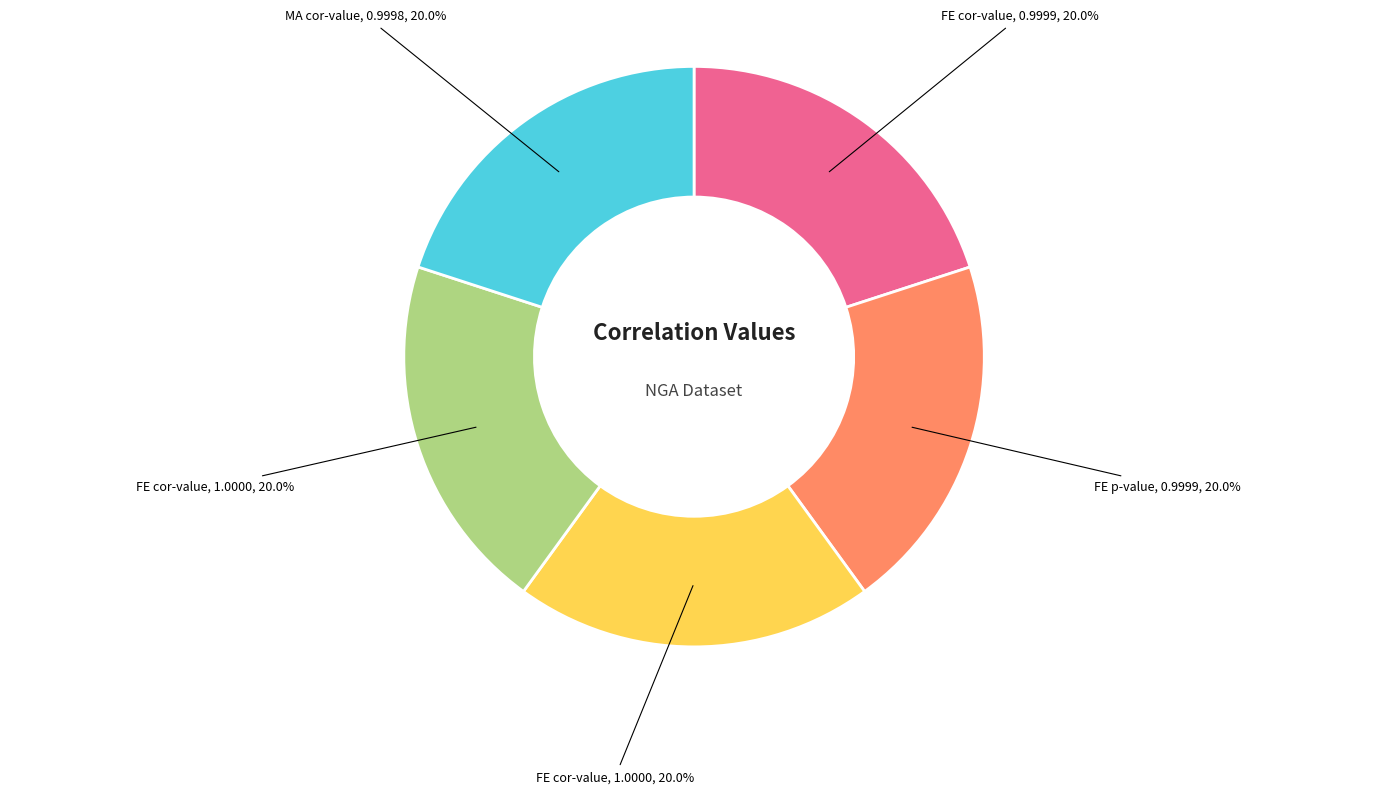

Is there a majority slice in this chart?

No